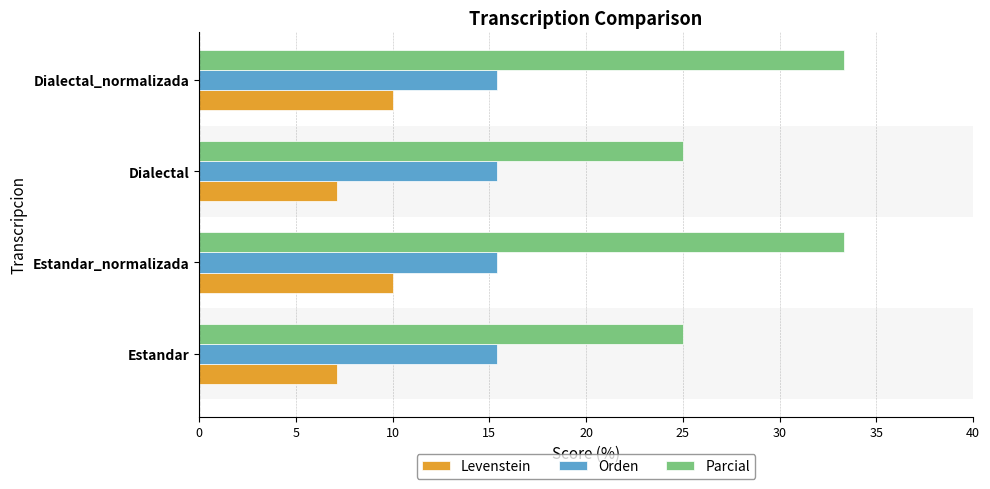

The value of Parcial at Estandar_normalizada is 49.2. True or false?

False